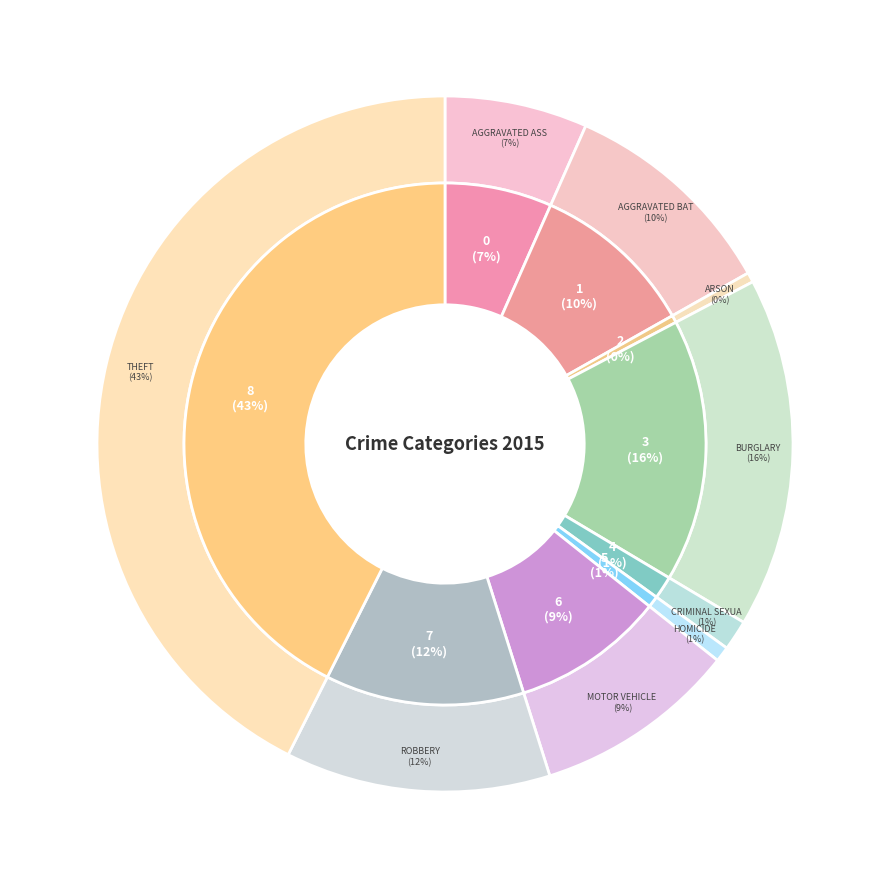

Does Theft account for over 50% of the chart?

No